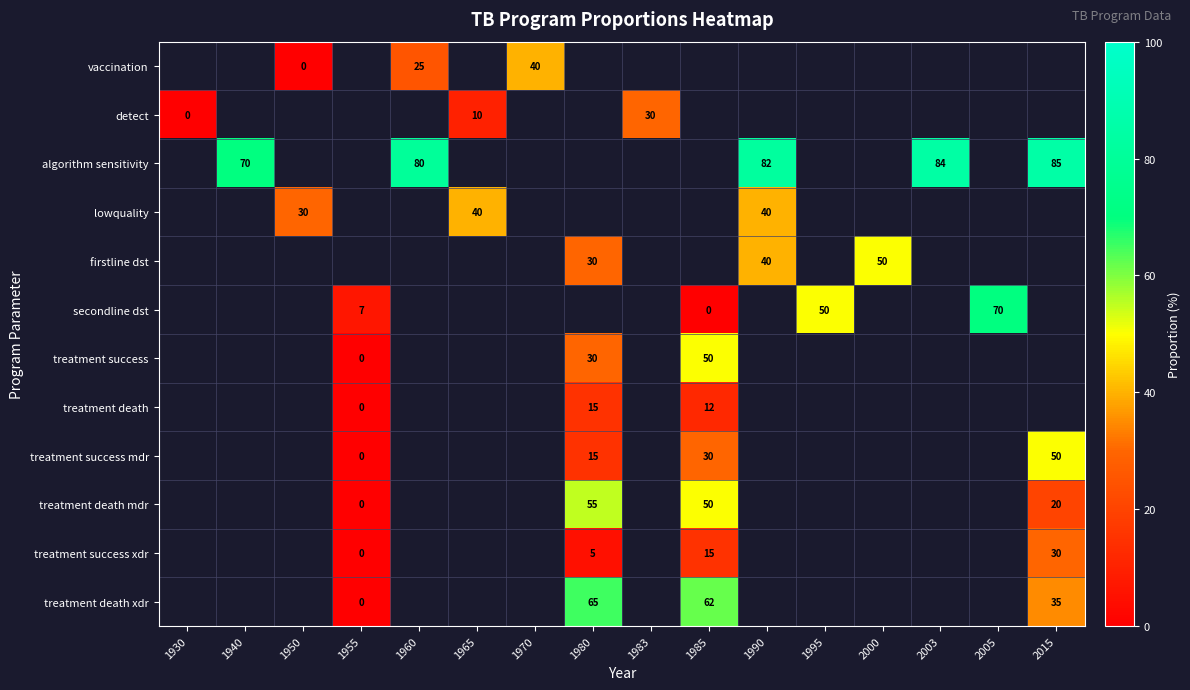

Is it true that row_5 equals nan at 1960?

False